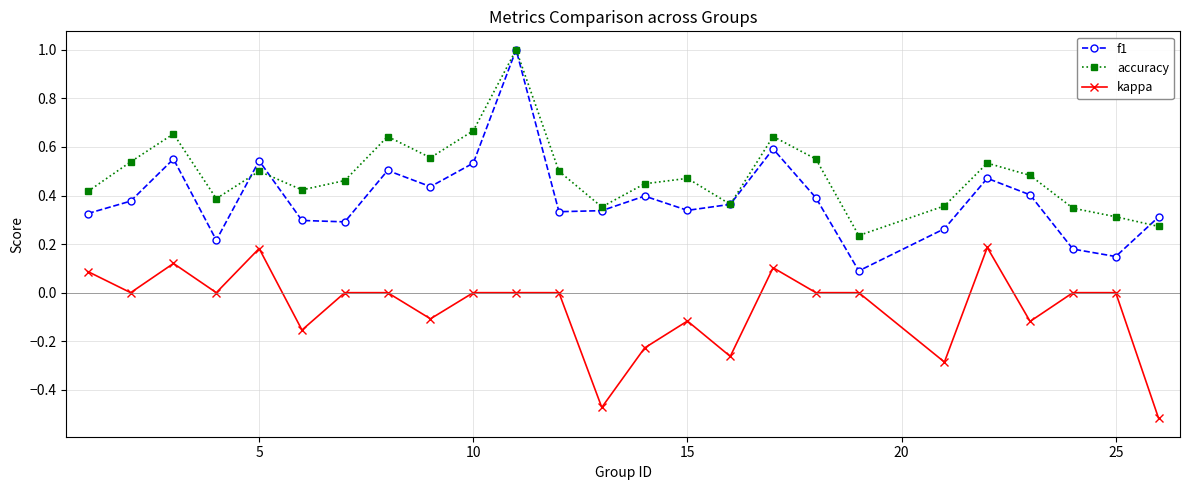

True or false: accuracy and kappa intersect in this chart.

False